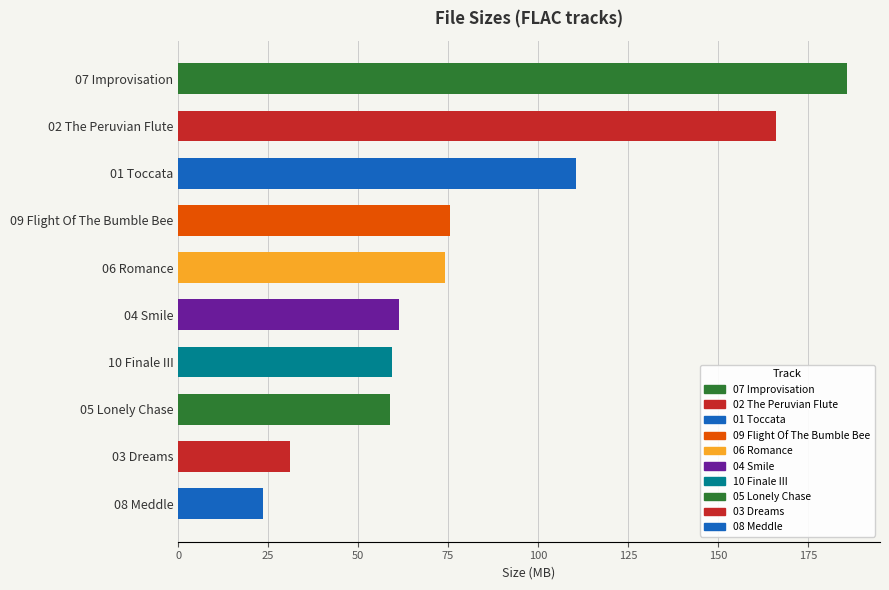

Is it true that the value at 01 Toccata is 110.6?

True